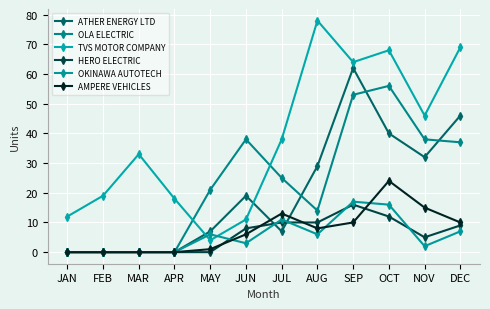

What is the sum of all TVS MOTOR COMPANY values?

460